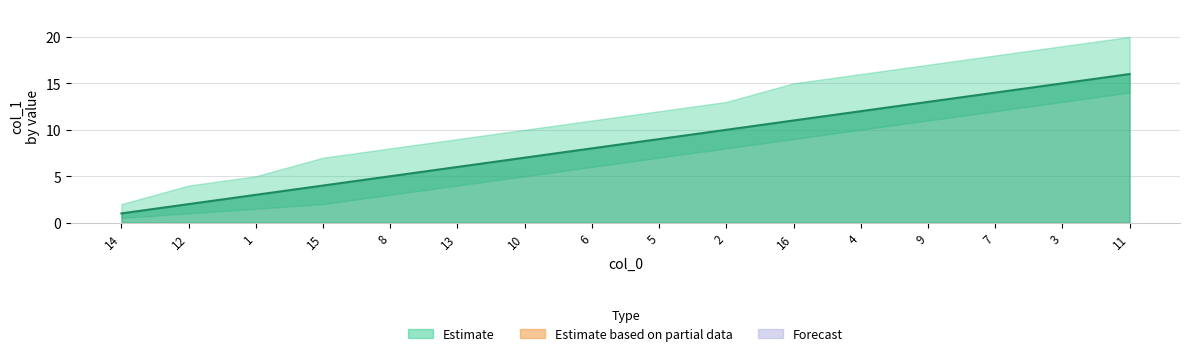

What position from the right is 2?

7